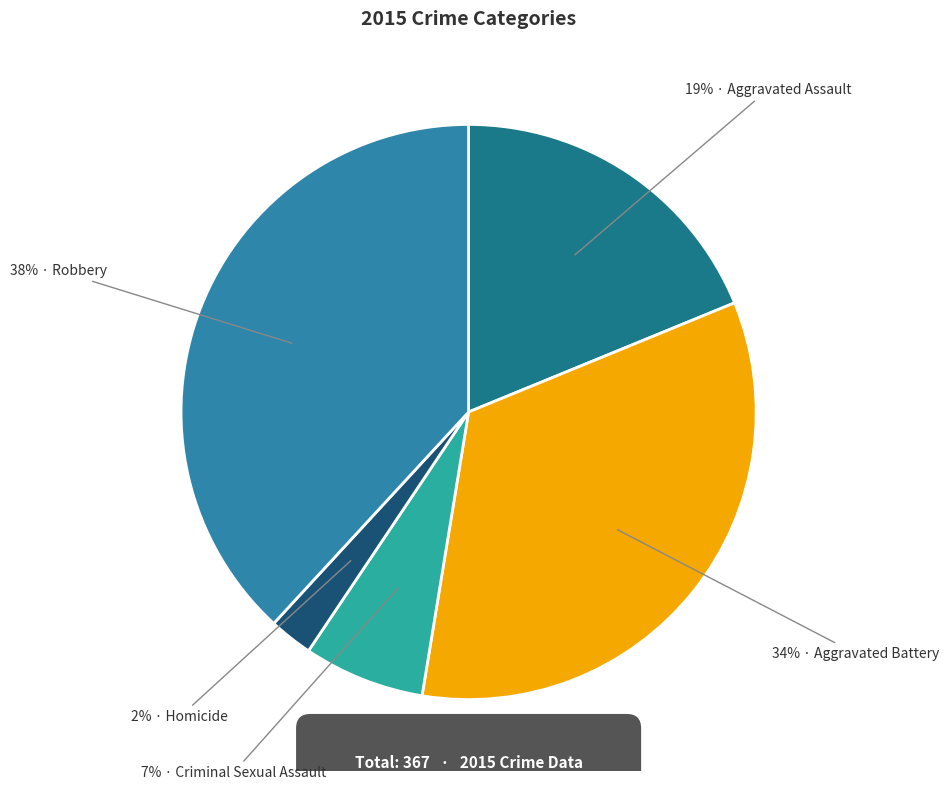

Does any single category account for the majority?

No